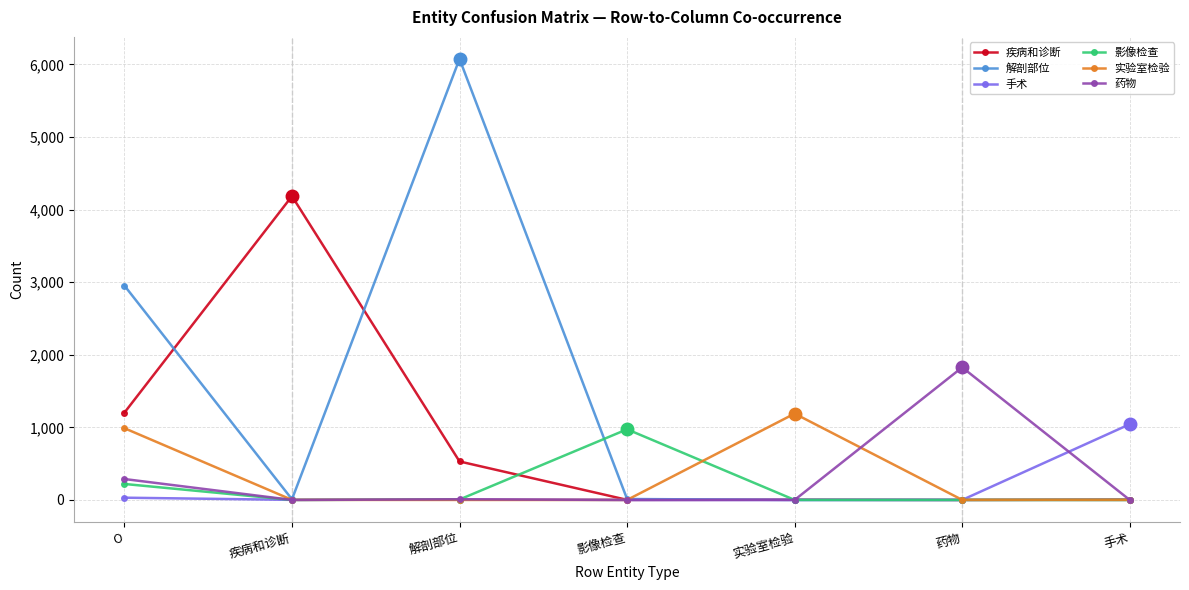

The 实验室检验 series shows 988 at O. True or false?

True